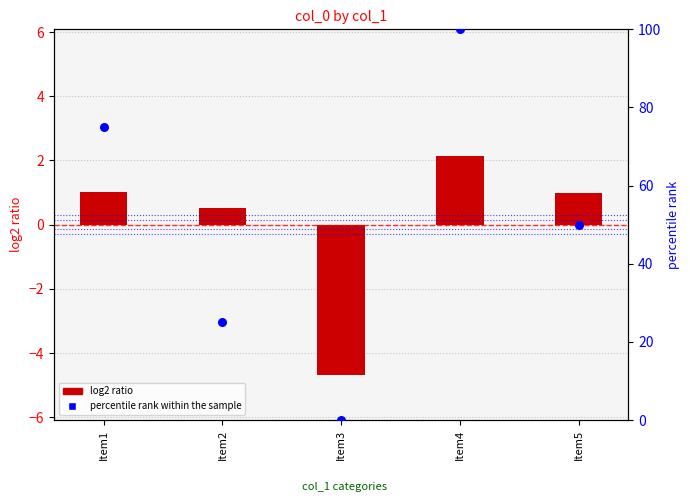

Which series has the largest total across all categories?

percentile rank within the sample